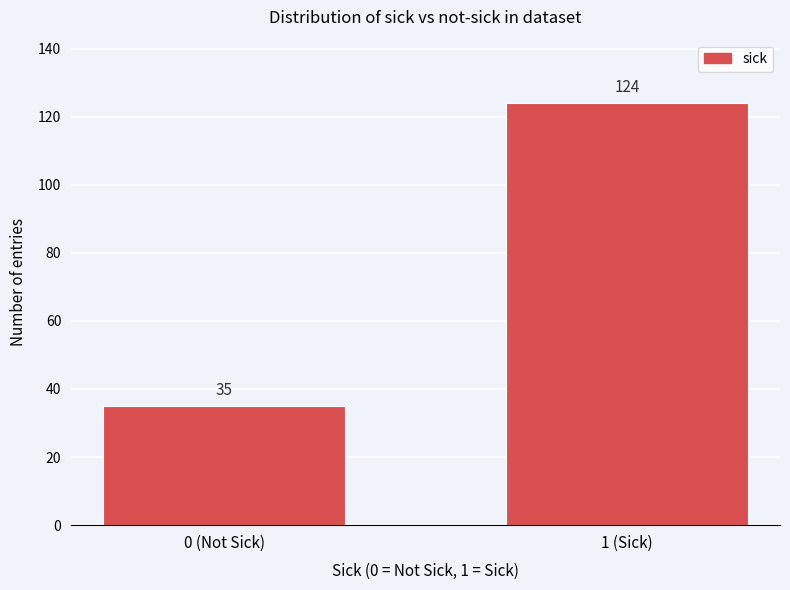

Reading right to left, extract all data points from this chart.

124	35